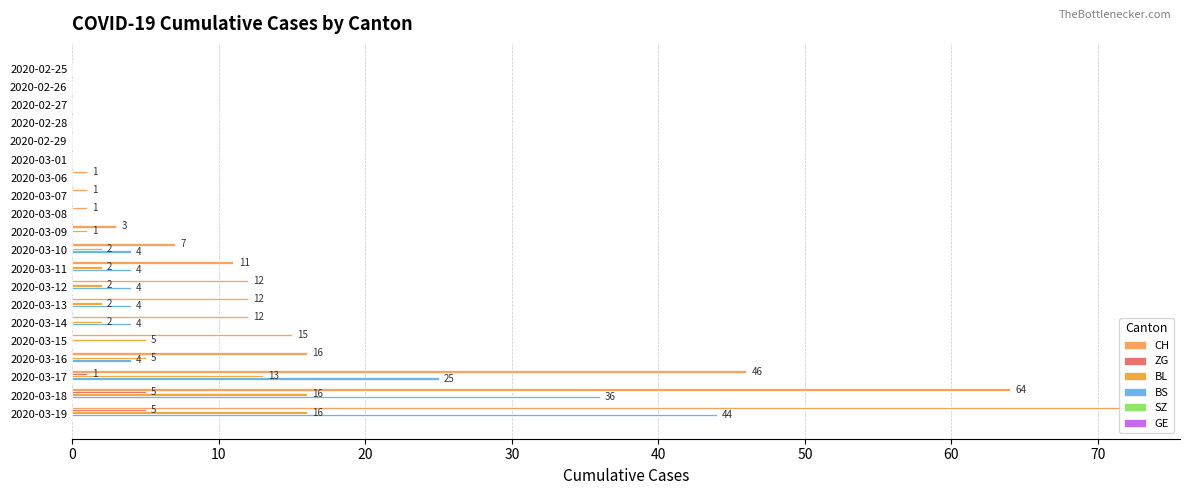

Which category has the highest value across all series?

2020-03-19